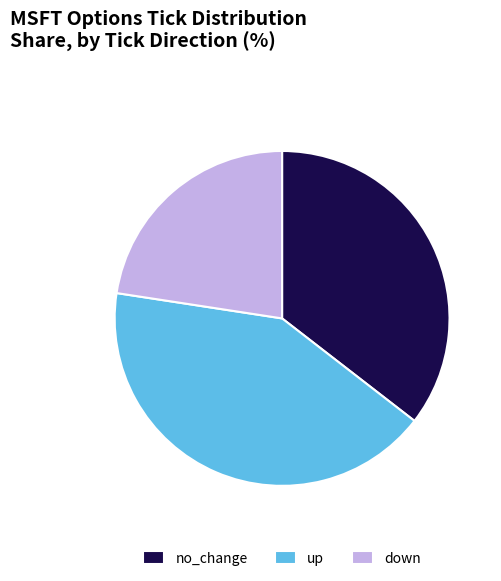

What is the smallest slice in the pie chart?

down